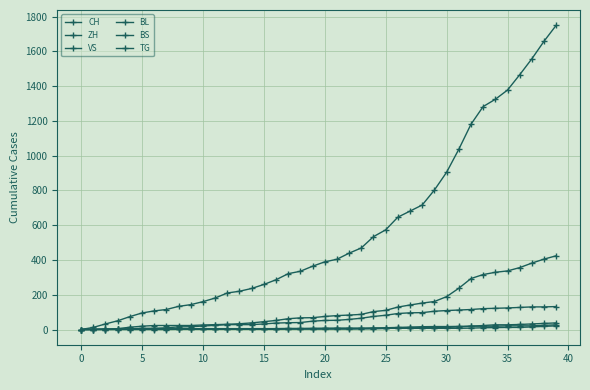

Does the chart have visible grid lines?

Yes